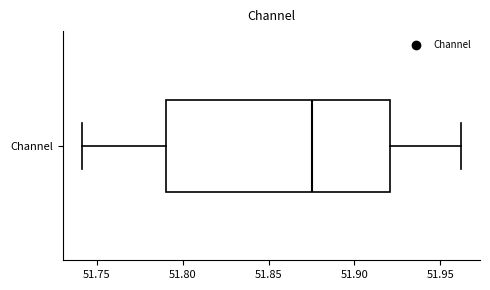

Read this box plot against the x-axis: the position of the median line, the range covered by the box, and the ends of both whiskers. The values are not printed on the chart, so give them approximately, as read against the axis.

median 51.875, box 51.790 to 51.920, whiskers 51.740 to 51.960